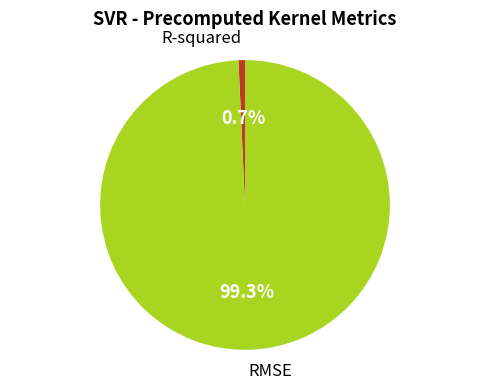

Does any single category account for the majority?

Yes